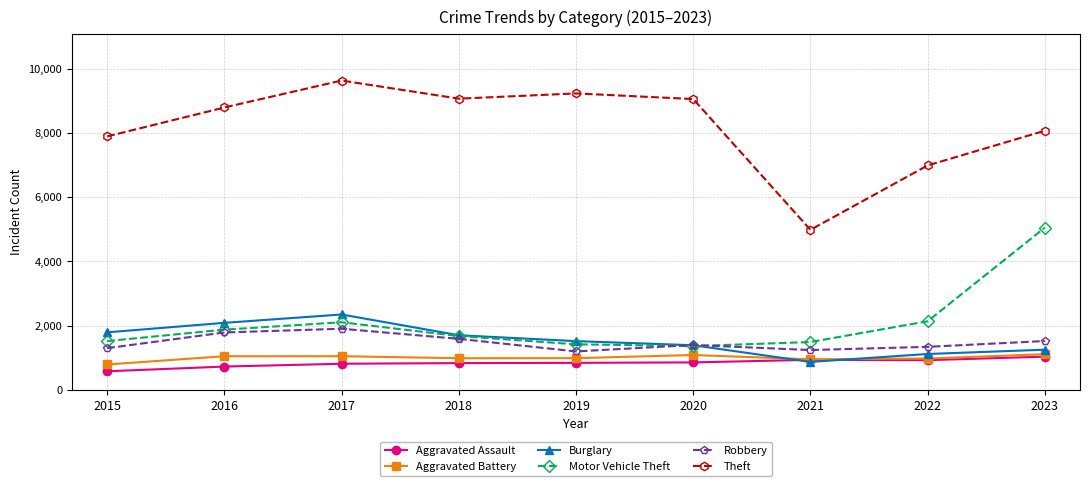

At which category does the chart reach its peak across all series?

2017